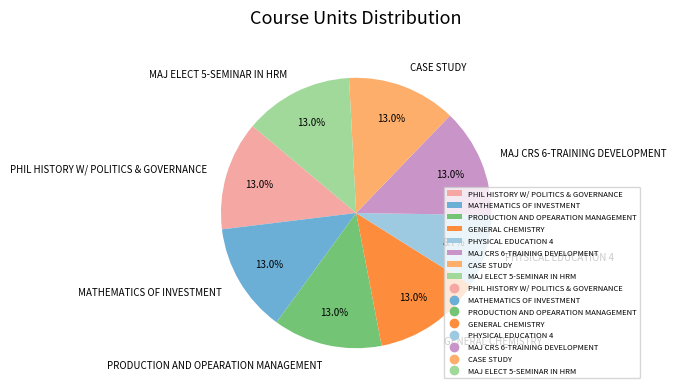

Count the number of slices in the pie.

8